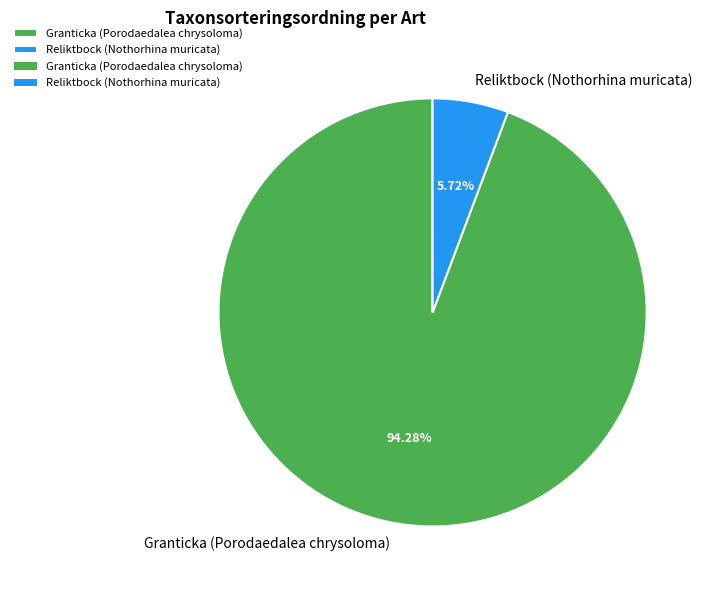

Do Granticka (Porodaedalea chrysoloma) and Reliktbock (Nothorhina muricata) together represent more than half of the pie?

Yes